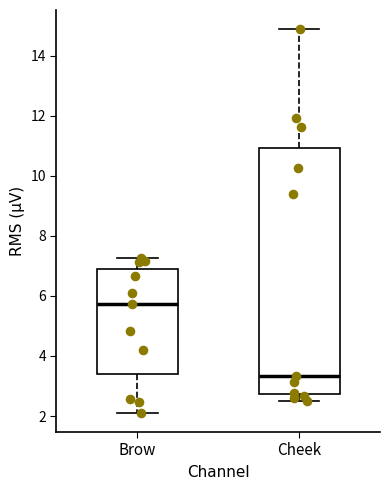

Reading left to right, read every box against the y-axis: the position of its median line, the range the box covers, and the ends of its whiskers. The values are not printed on the chart, so give them approximately, as read against the axis.

Brow: median 5.8, box 3.4 to 6.8, whiskers 2.2 to 7.2
Cheek: median 3.4, box 2.8 to 11.0, whiskers 2.6 to 14.8